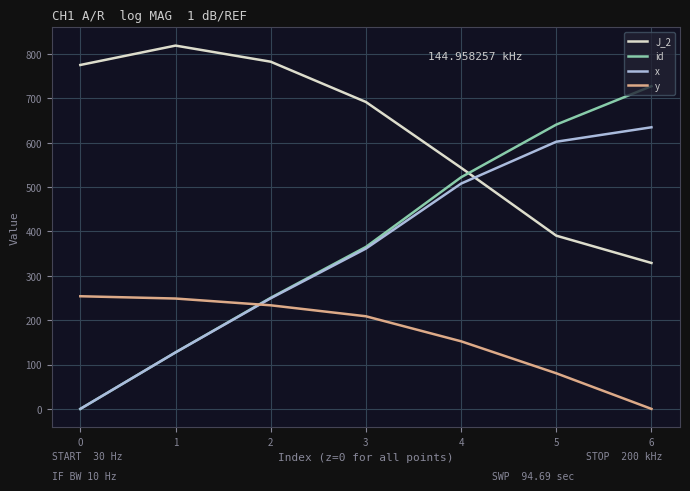

What are all the series names shown in the legend?

J_2, id, x, y